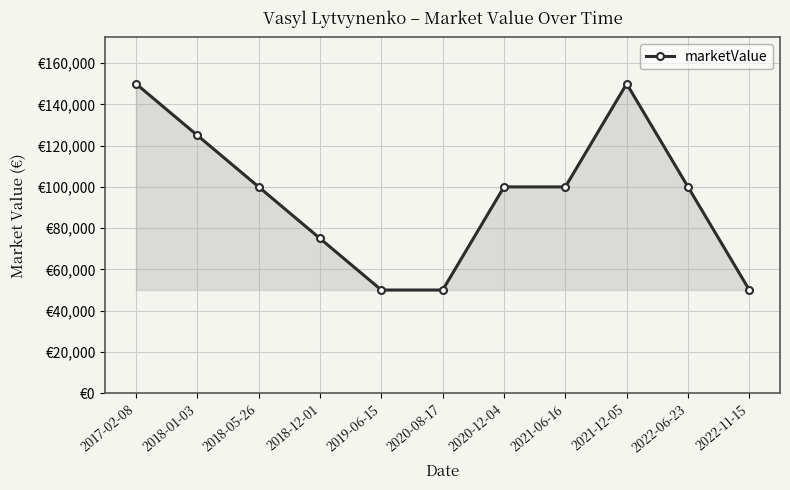

Rank the categories by value from lowest to highest.

2019-06-15, 2020-08-17, 2022-11-15, 2018-12-01, 2018-05-26, 2020-12-04, 2021-06-16, 2022-06-23, 2018-01-03, 2017-02-08, 2021-12-05